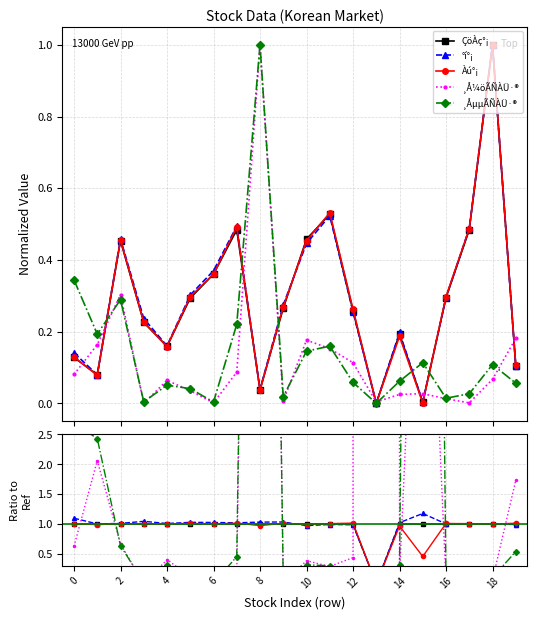

How many values in the ¸ÅµµÃÑÀÜ·® series exceed 0?

19